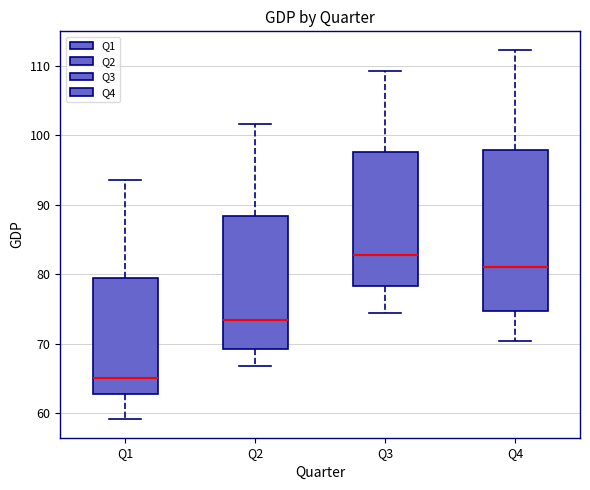

Which box's median line is the highest?

Q3